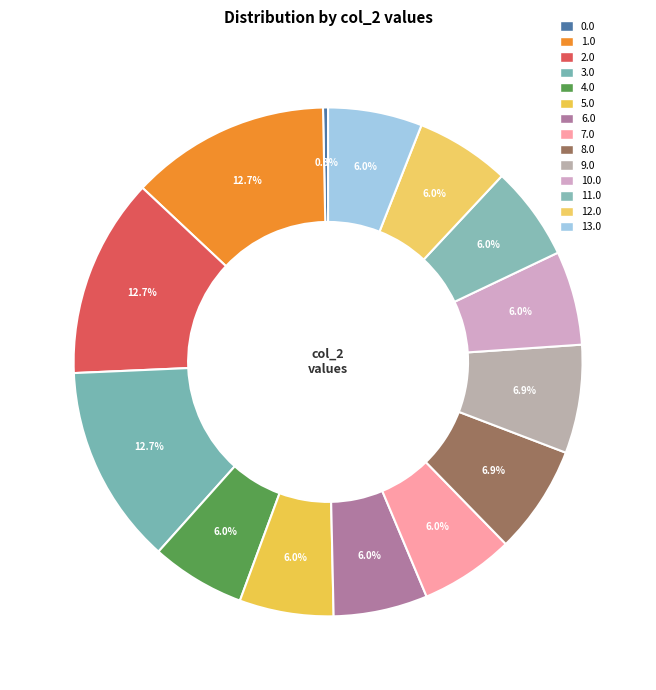

Is there a majority slice in this chart?

No